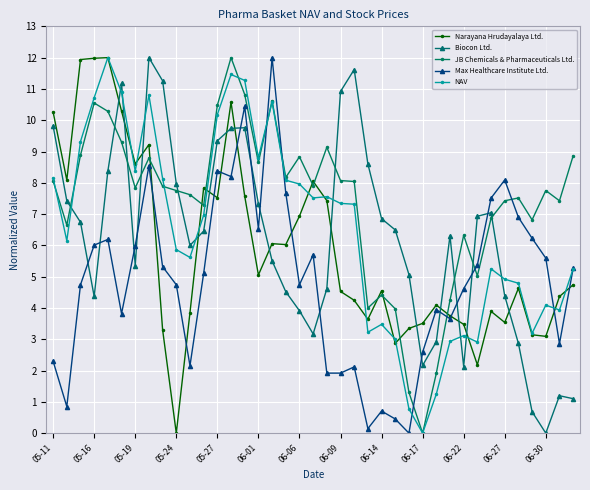

What is the value of the JB Chemicals & Pharmaceuticals Ltd. point at the 29th from the left?

1.9